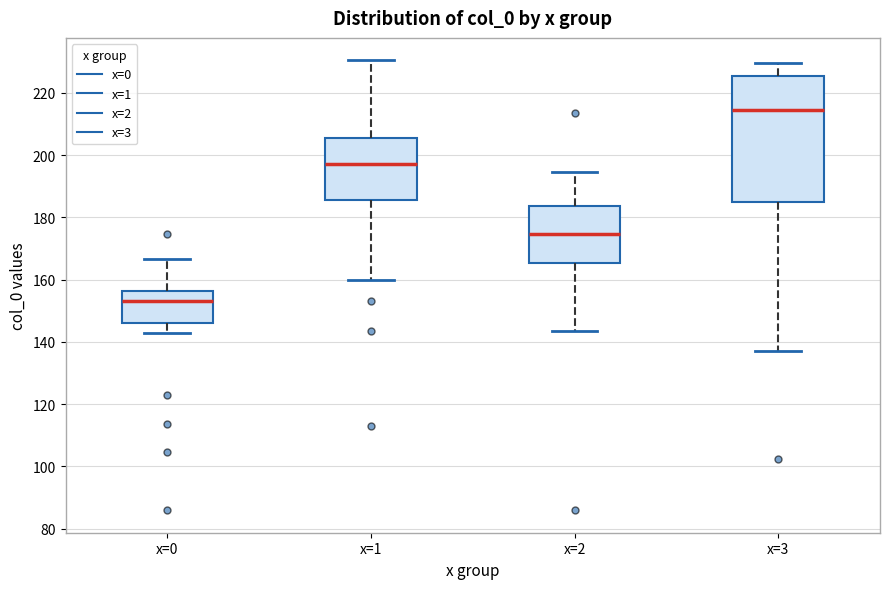

Comparing the boxes themselves (not the whiskers), which one is the tallest?

x=3